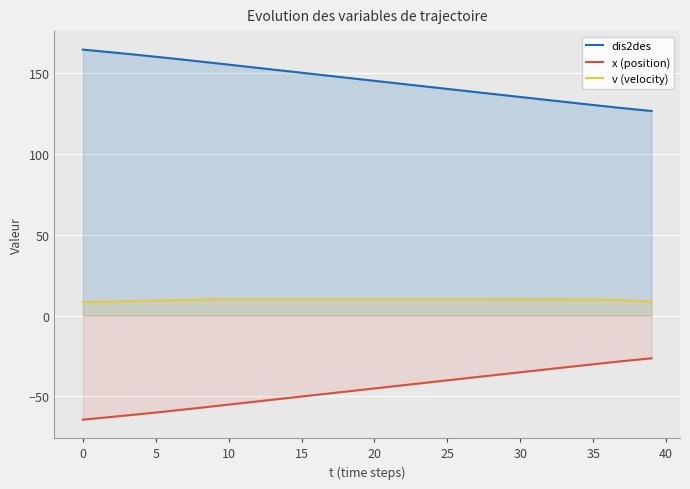

How many lines are shown in the chart?

3